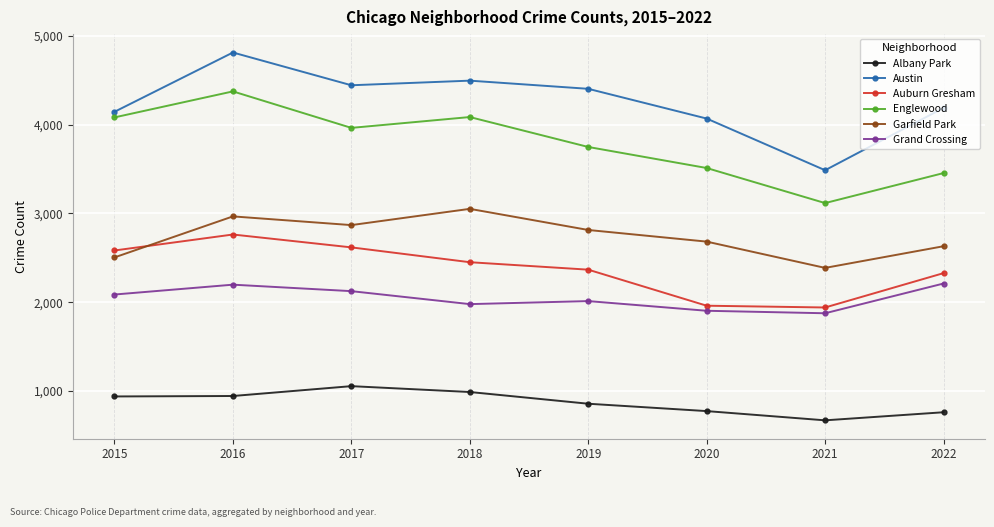

True or false: Englewood has a value of 5553 at 2018.

False